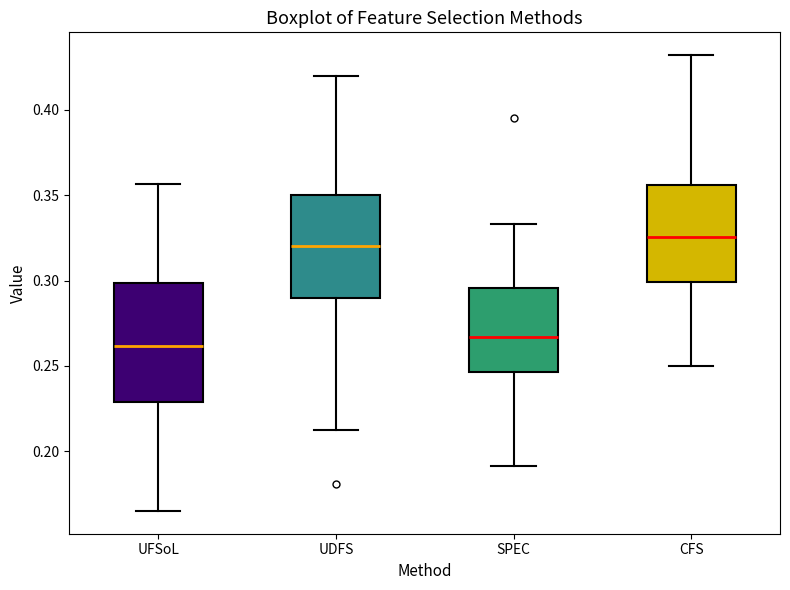

Which box has the lowest median line?

UFSoL